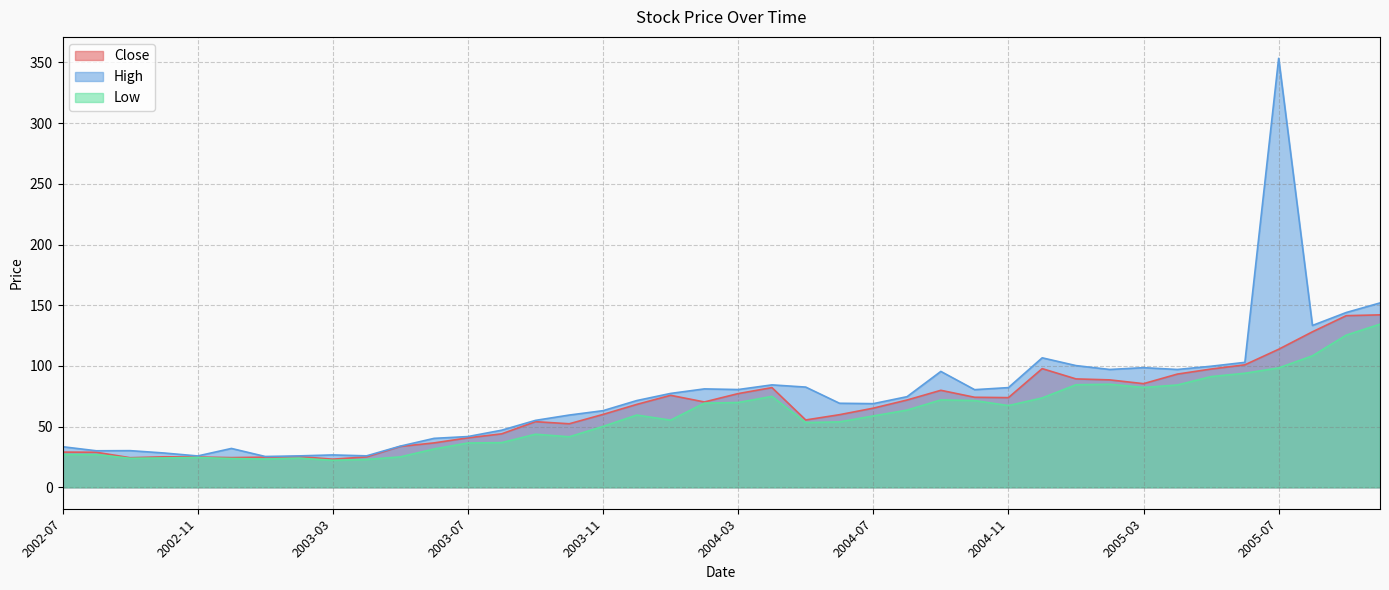

Which category has the highest value in the Low series?

2005-10